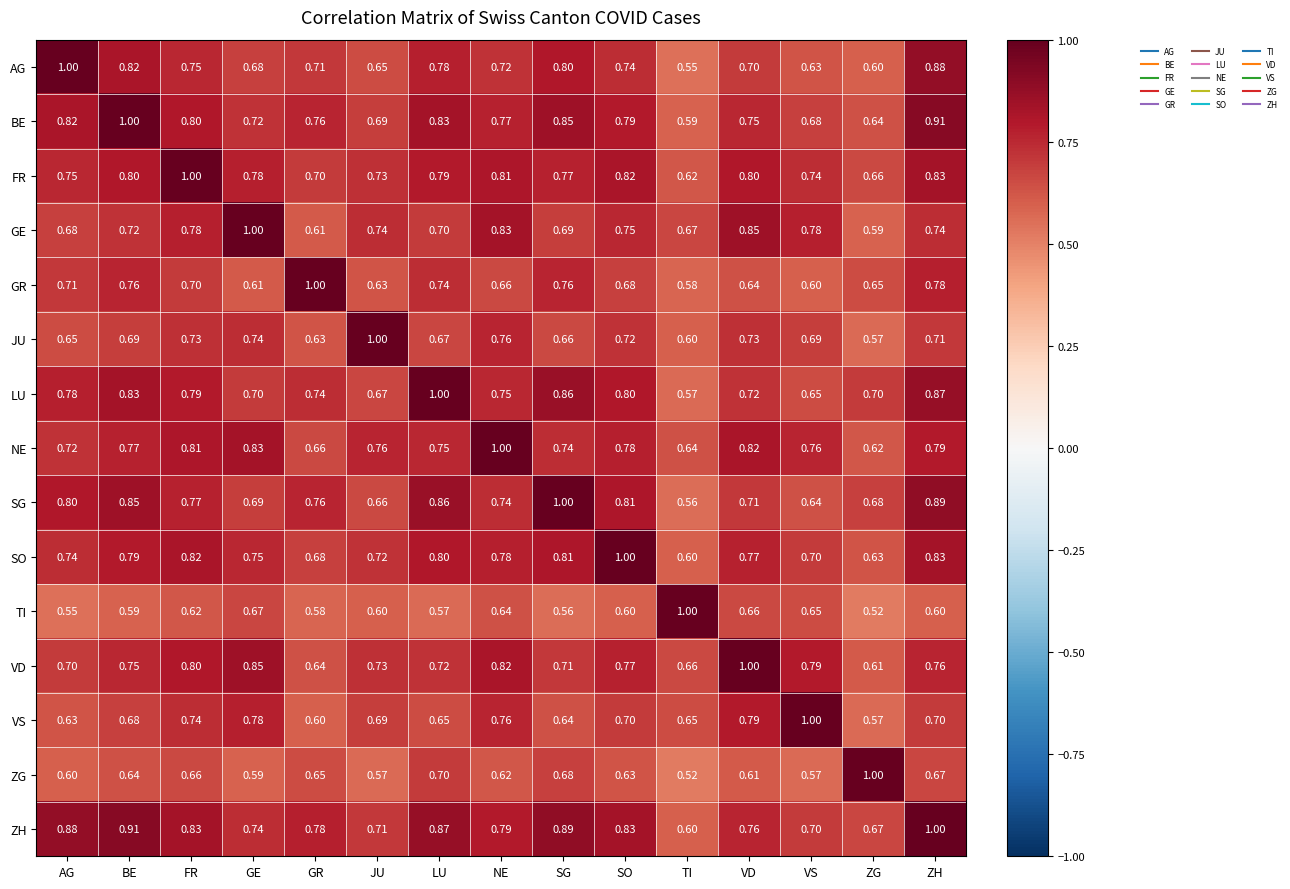

At which label is NE closest to 0?

ZG